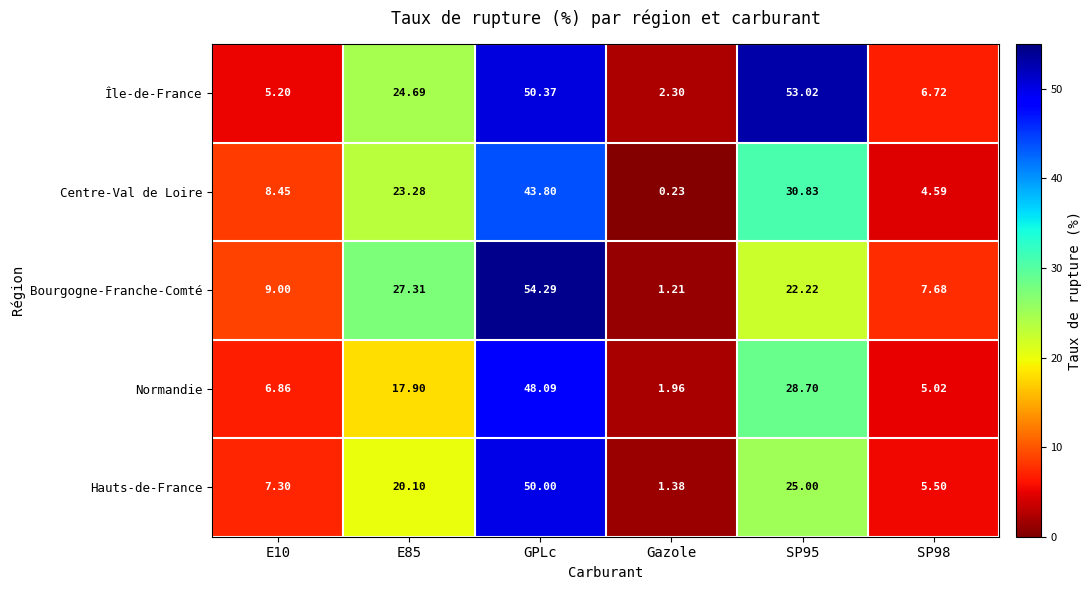

Count the number of data series in this chart.

5